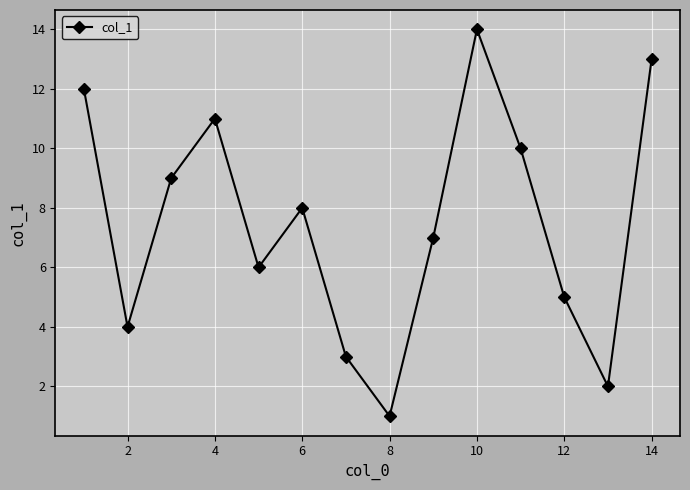

Reading left to right, what are all the values shown in this chart?

12	4	9	11	6	8	3	1	7	14	10	5	2	13